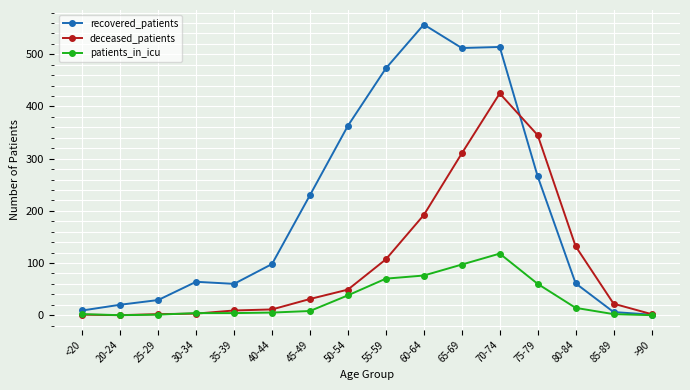

The value of recovered_patients at 60-64 is 766. True or false?

False